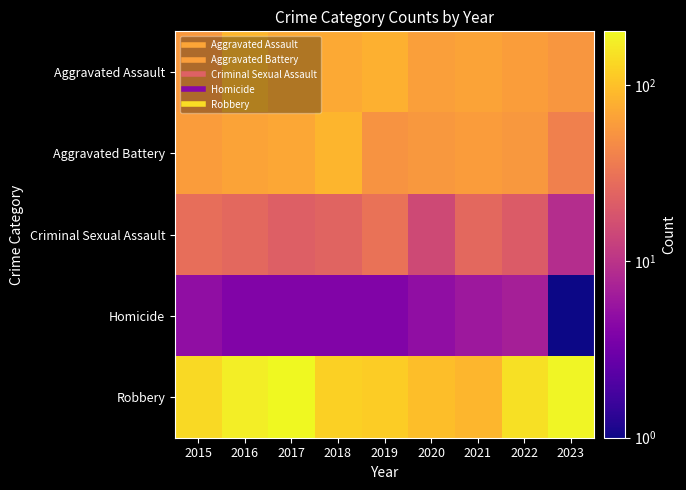

Which series has the largest range (max minus min)?

Robbery